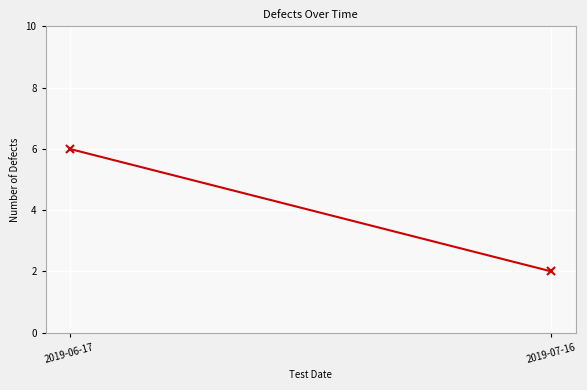

What is the difference between the maximum and minimum values?

4